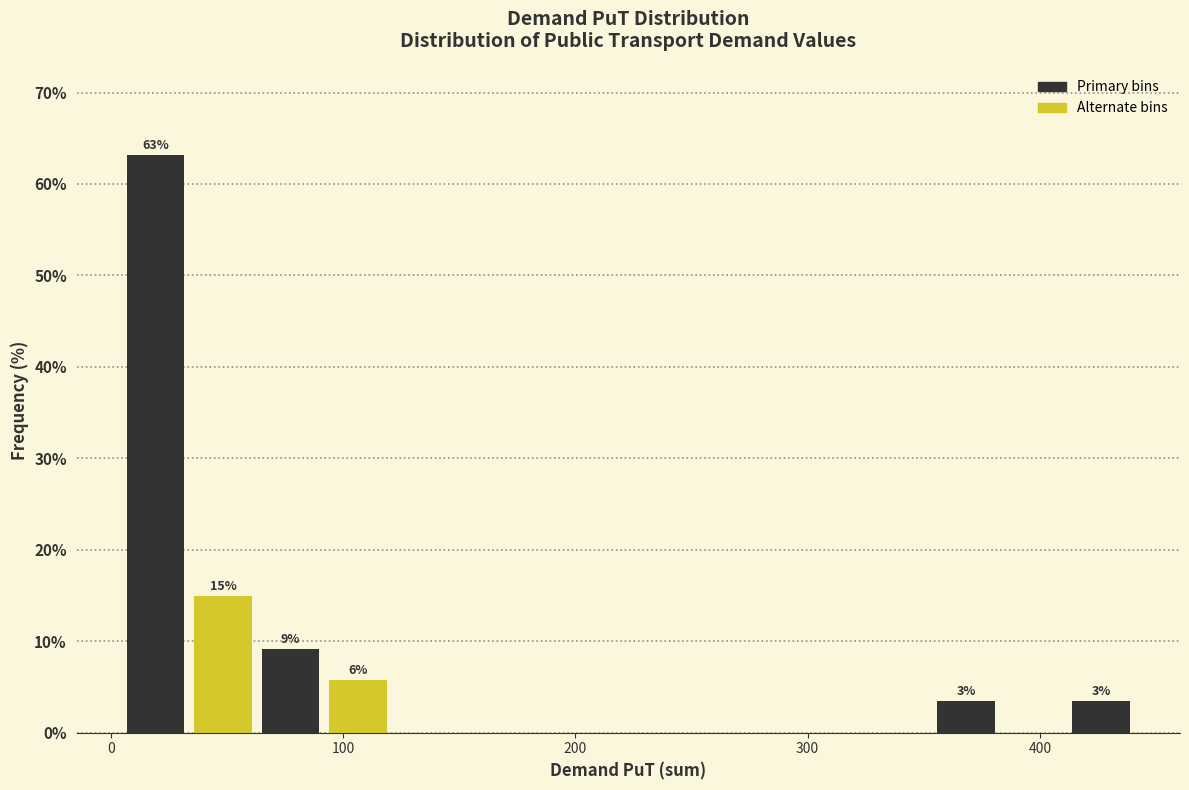

Around what value on the x-axis is the tallest bar? Give the approximate position of its centre, as read against the axis.

20